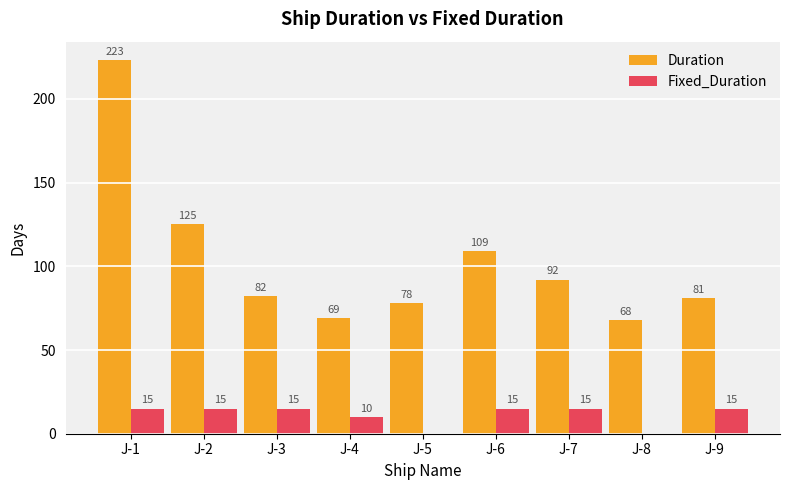

Reading left to right, transcribe all the data shown in this chart.

Duration: J-1=223	J-2=125	J-3=82	J-4=69	J-5=78	J-6=109	J-7=92	J-8=68	J-9=81
Fixed_Duration: J-1=15	J-2=15	J-3=15	J-4=10	J-5=0	J-6=15	J-7=15	J-8=0	J-9=15